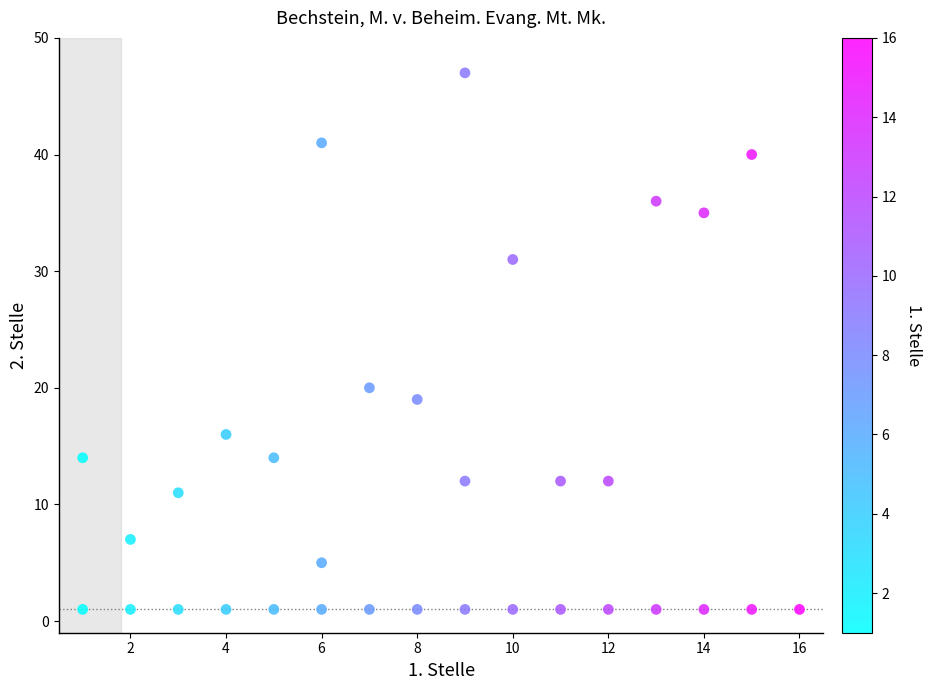

What is the range of X values (max minus min)?

15